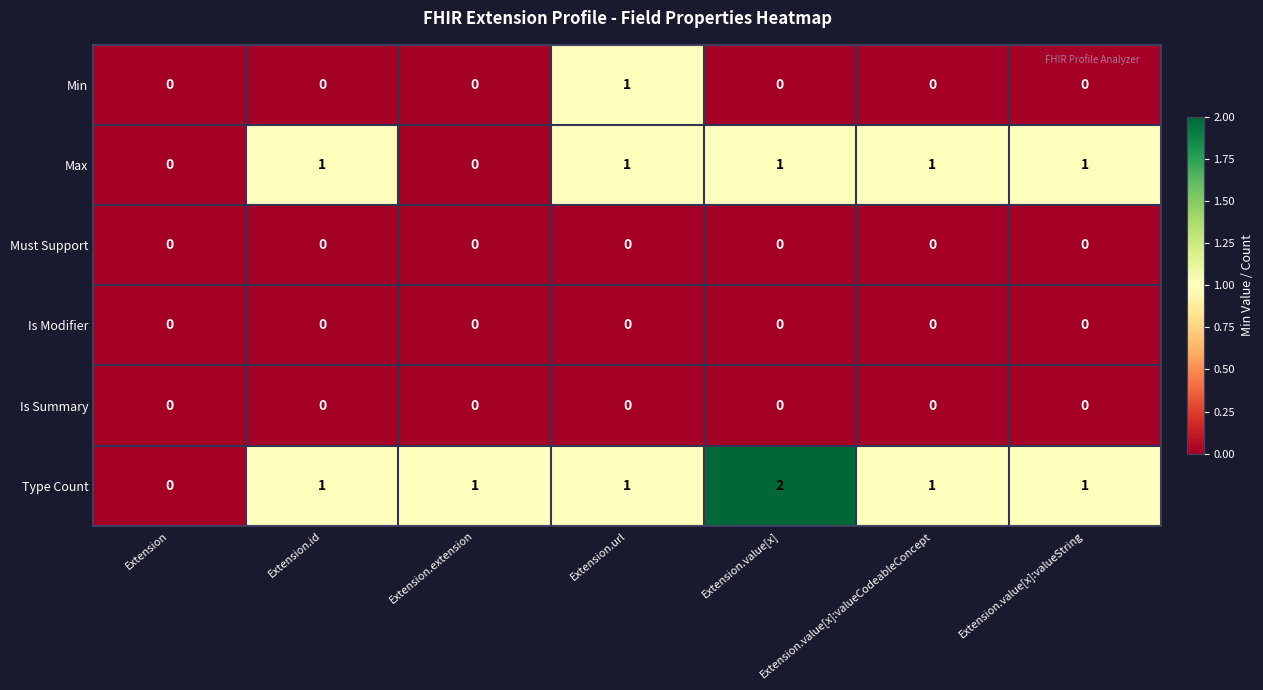

Is the value of Max at Extension.url greater than the value of Is Modifier at Extension.value[x]:valueString?

Yes